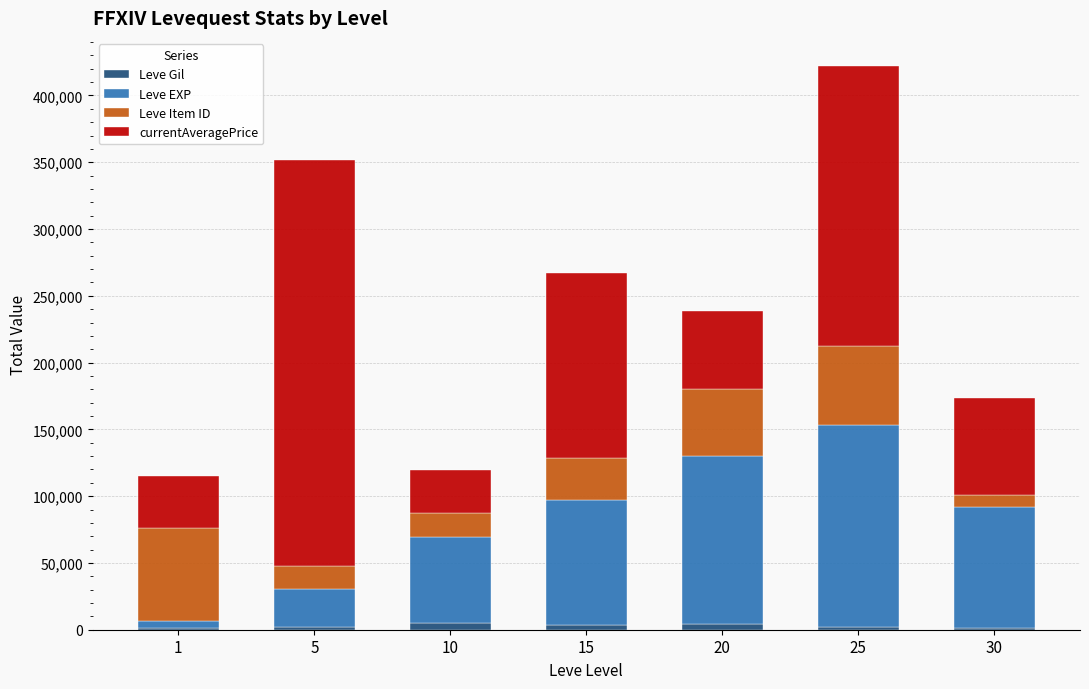

At which category is the sum across all series the highest?

25